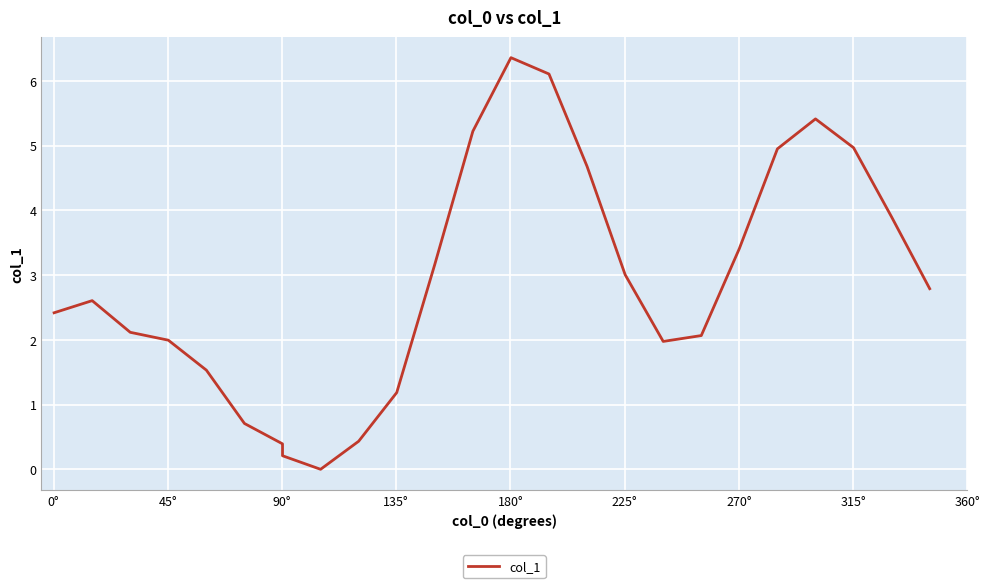

What is the average value?

2.8